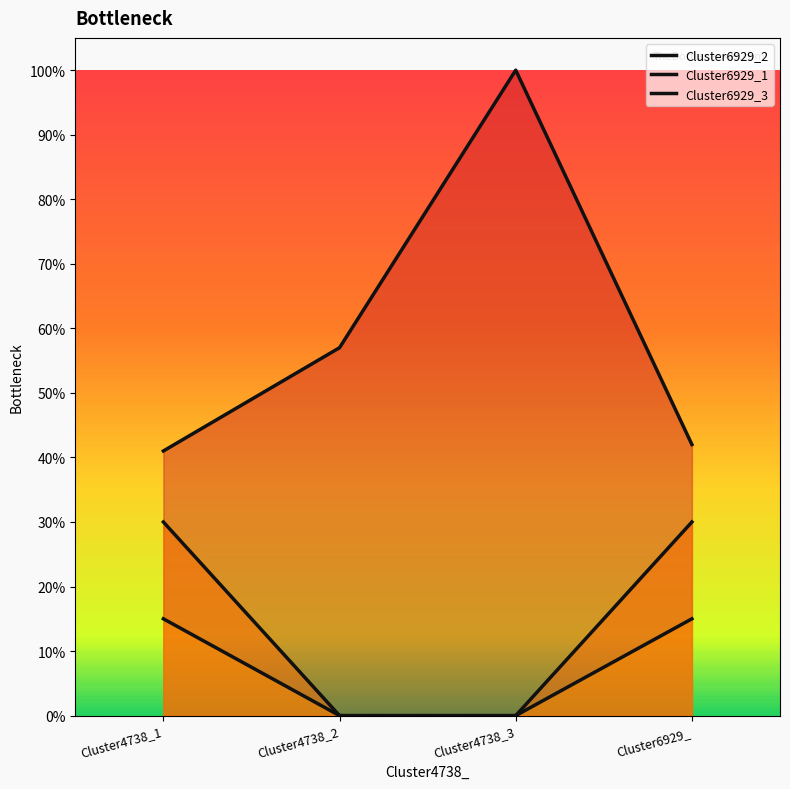

What is the sum of all Cluster6929_1 values?

0.3